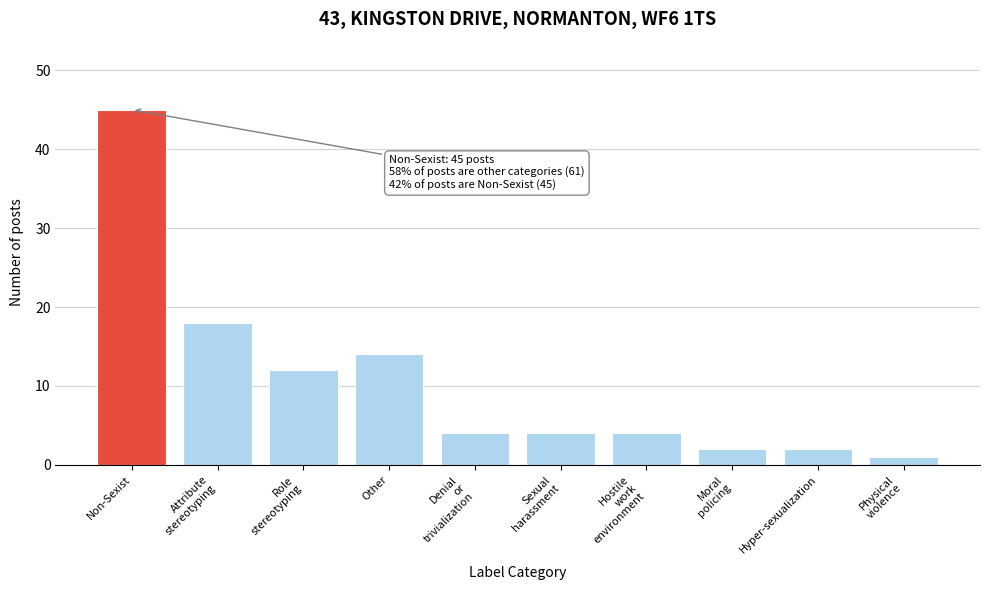

Reading left to right, what are all the values shown in this chart?

45	18	12	14	4	4	4	2	2	1